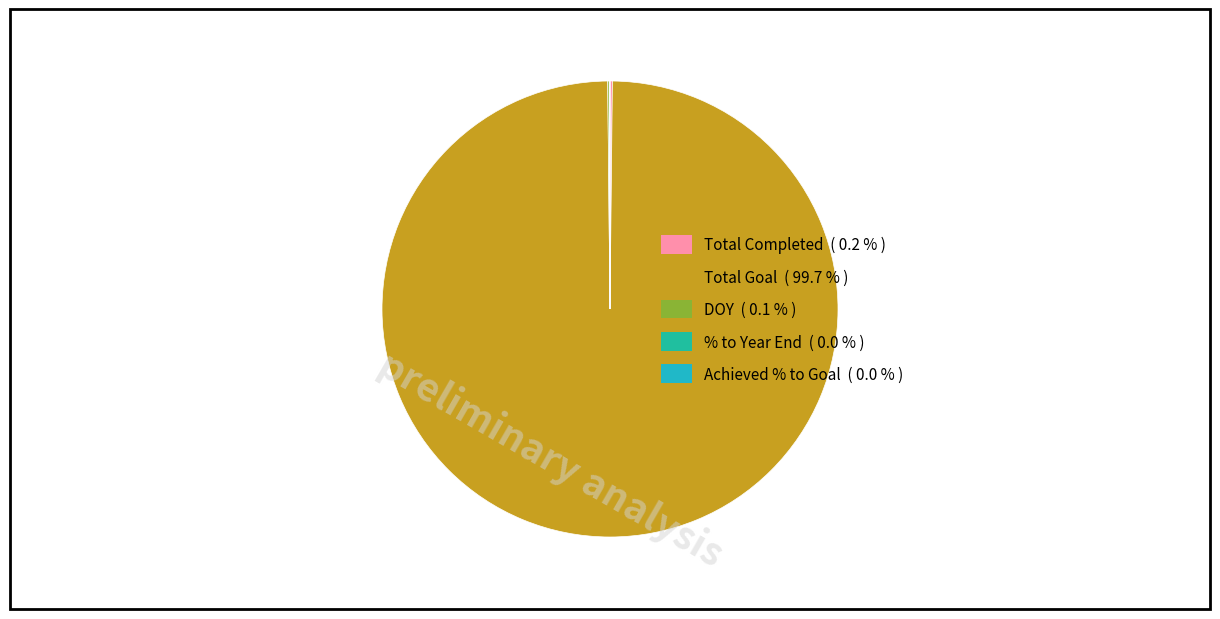

Which category has the biggest portion of the pie?

Total Goal